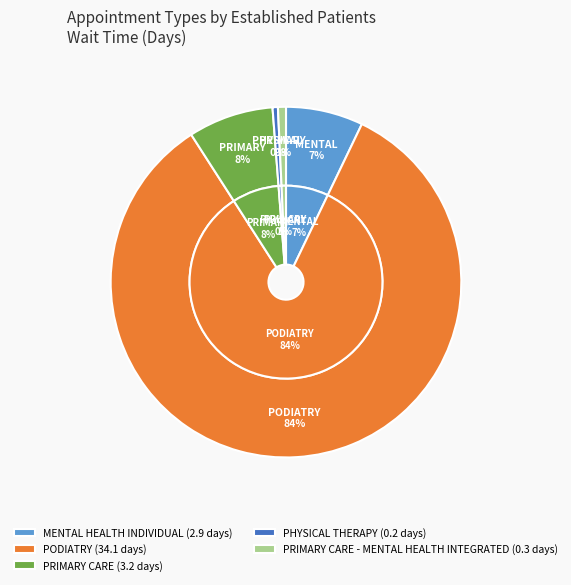

To the nearest percent, what is the combined percentage of PODIATRY and PRIMARY CARE?

92%